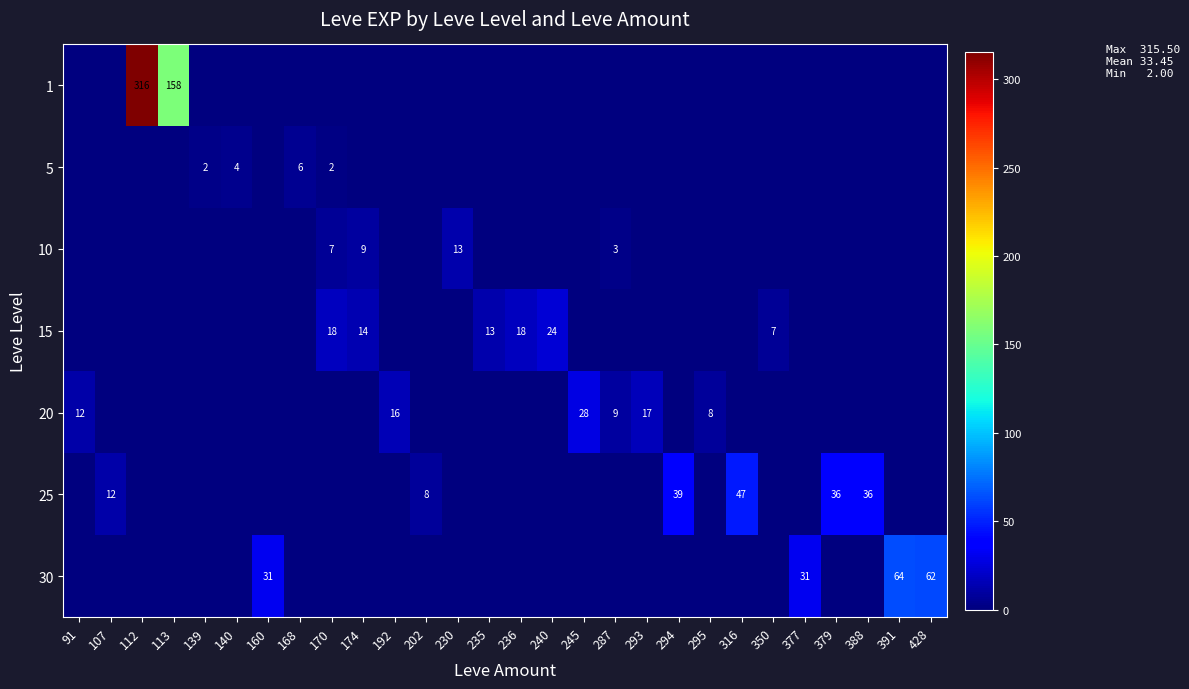

Rank the categories by 15 value from lowest to highest.

91, 107, 112, 113, 139, 140, 160, 168, 192, 202, 230, 245, 287, 293, 294, 295, 316, 377, 379, 388, 391, 428, 350, 235, 174, 170, 236, 240